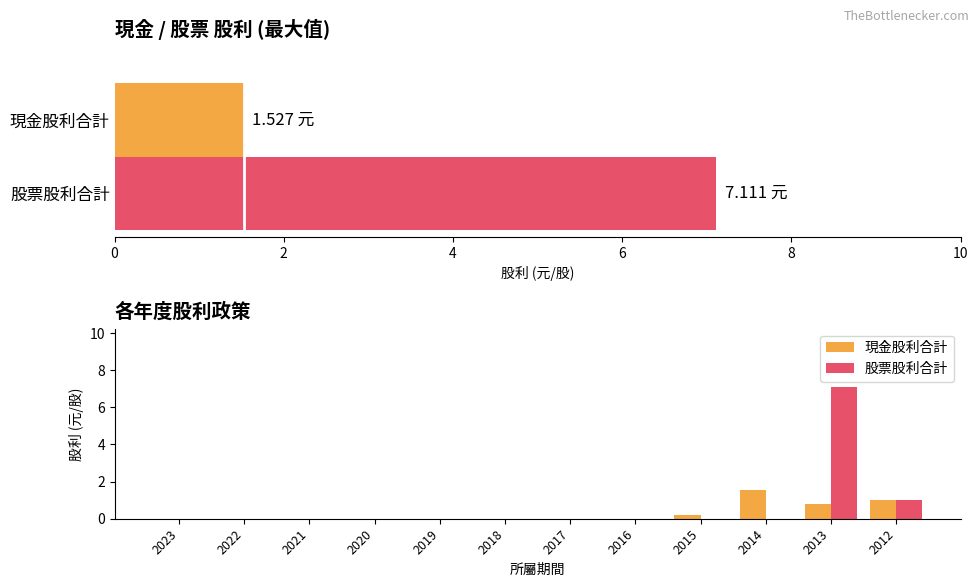

What is the approximate value of 股票股利合計 at 2012?

1.0